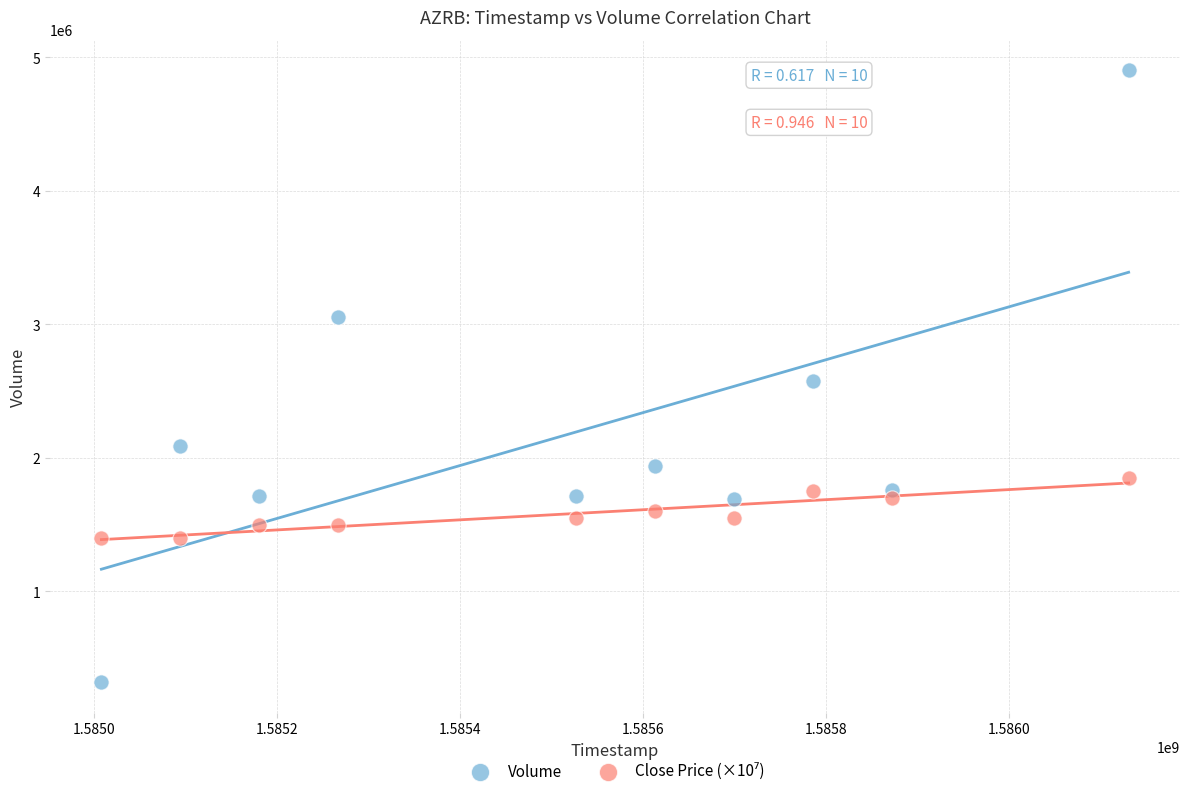

Which series reaches the maximum Y coordinate?

Volume